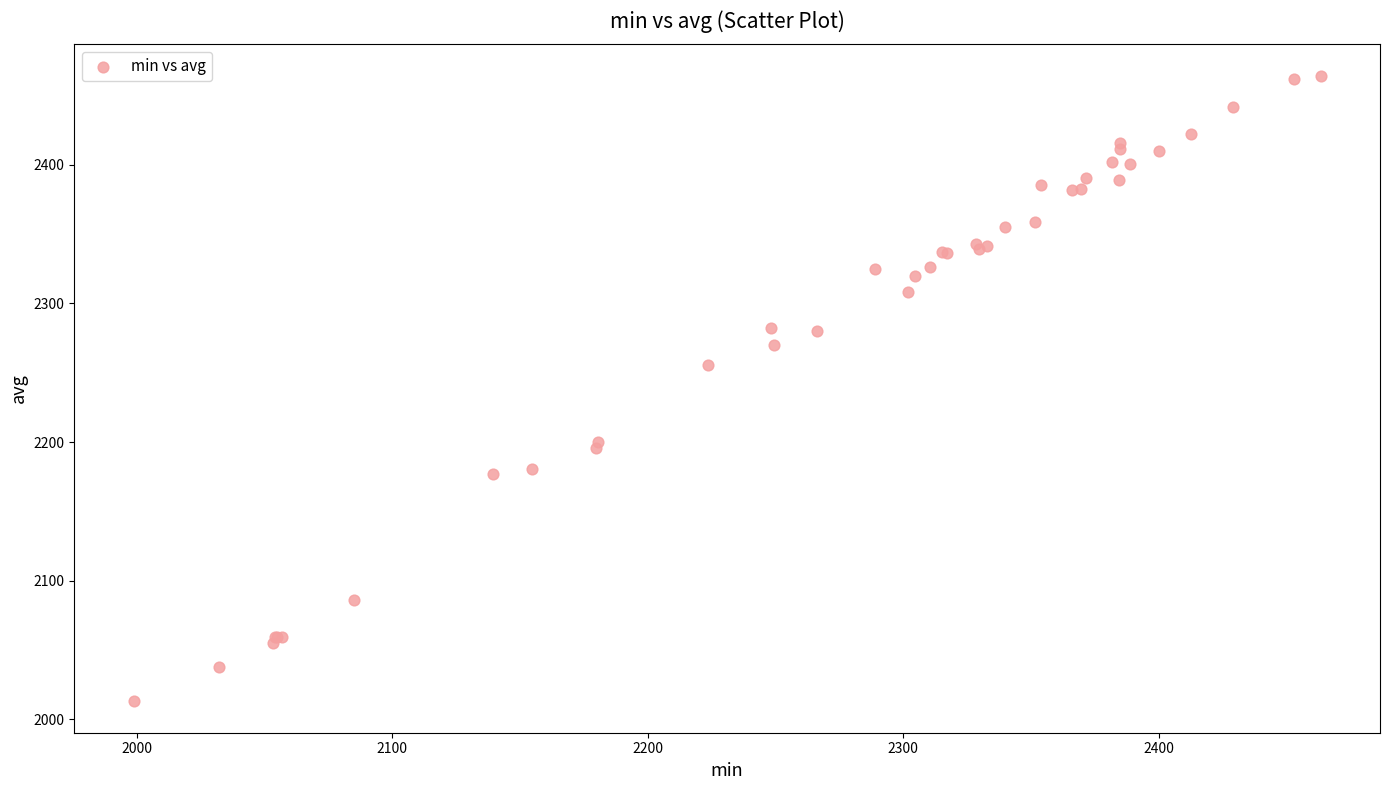

What Y value in the scatter plot is closest to 2238?

2255.5